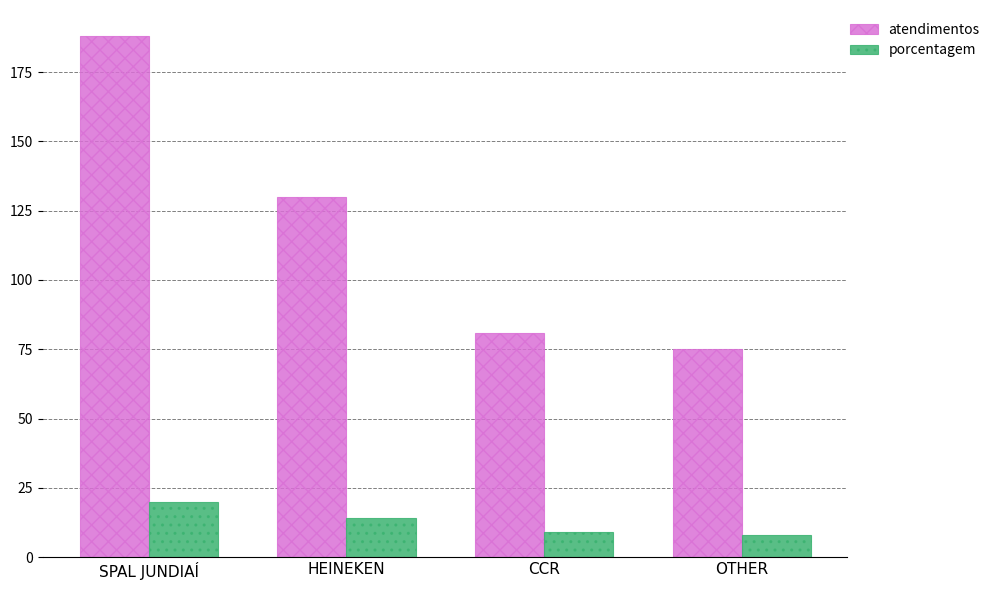

Are the bars horizontal?

No